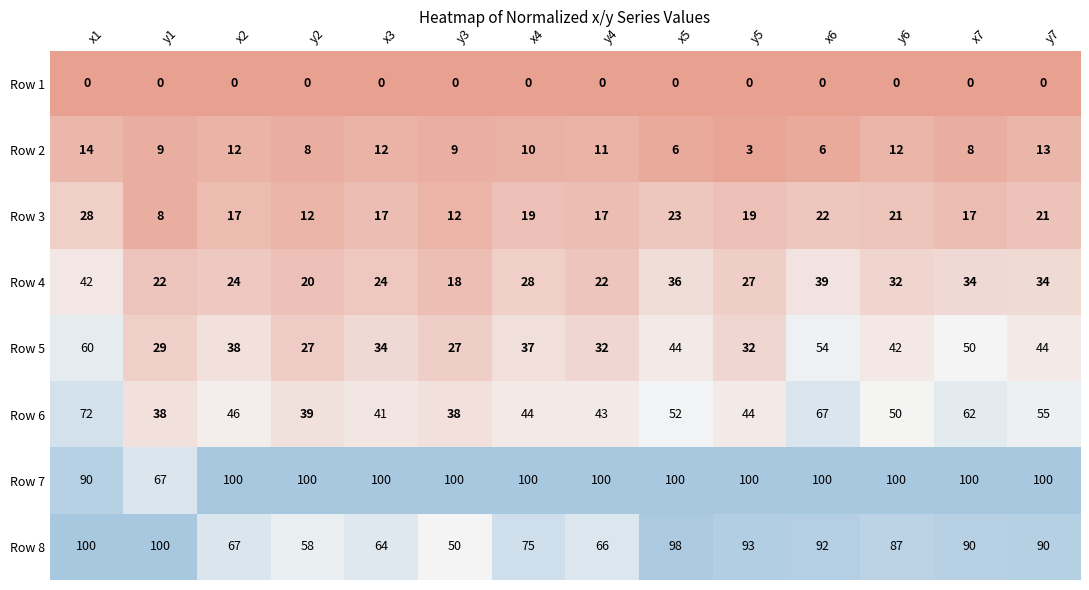

What is the greatest value displayed?

100